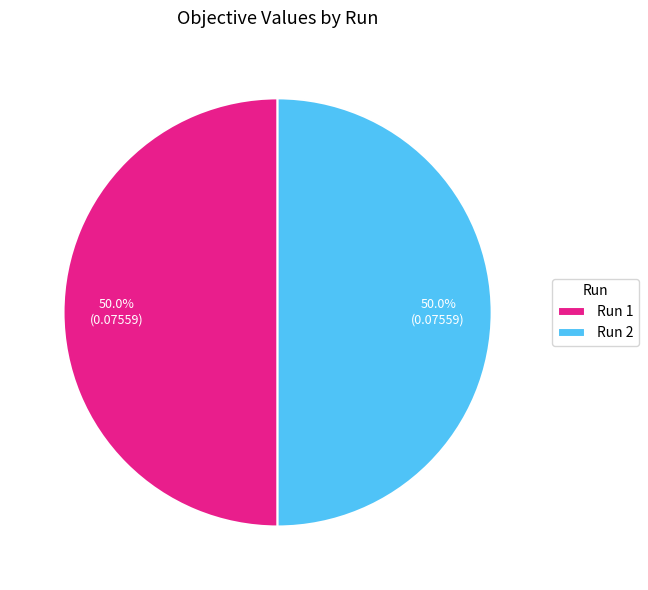

What percentage is NOT represented by Run 1?

50.0%